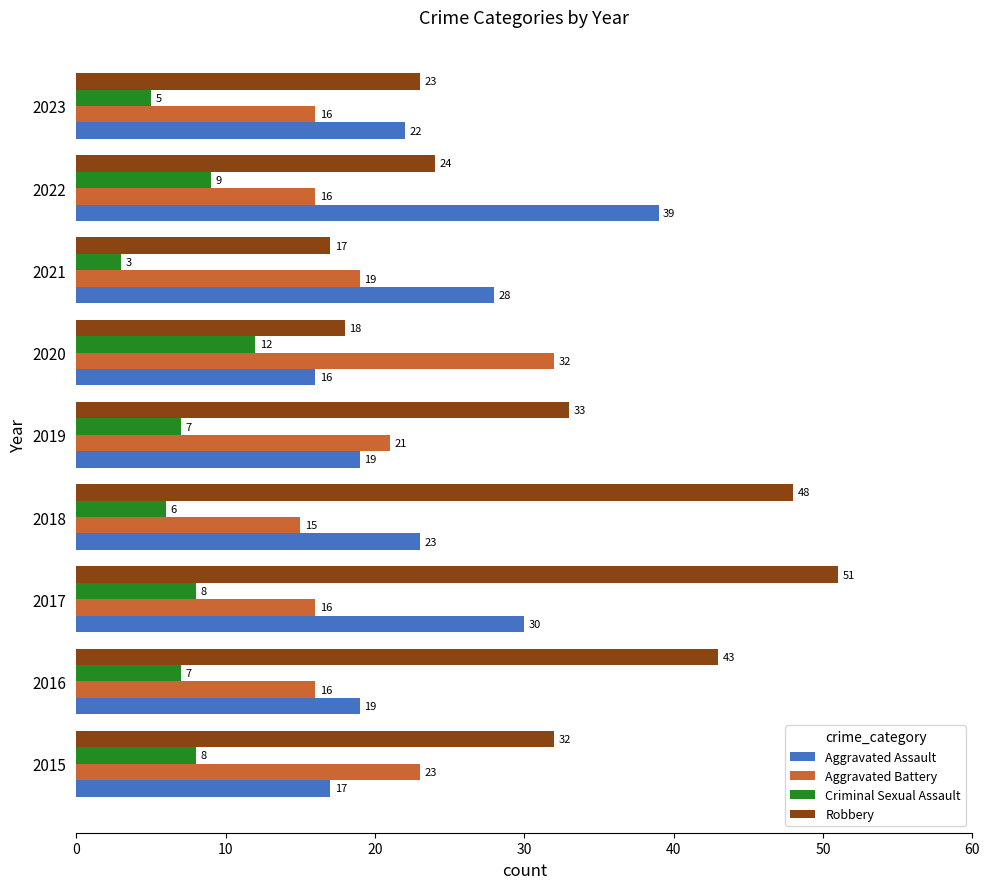

What value does the Aggravated Battery series have at 2023?

16